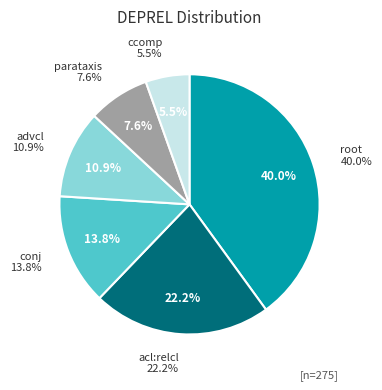

To the nearest percent, what is the combined percentage of acl:relcl and parataxis?

30%